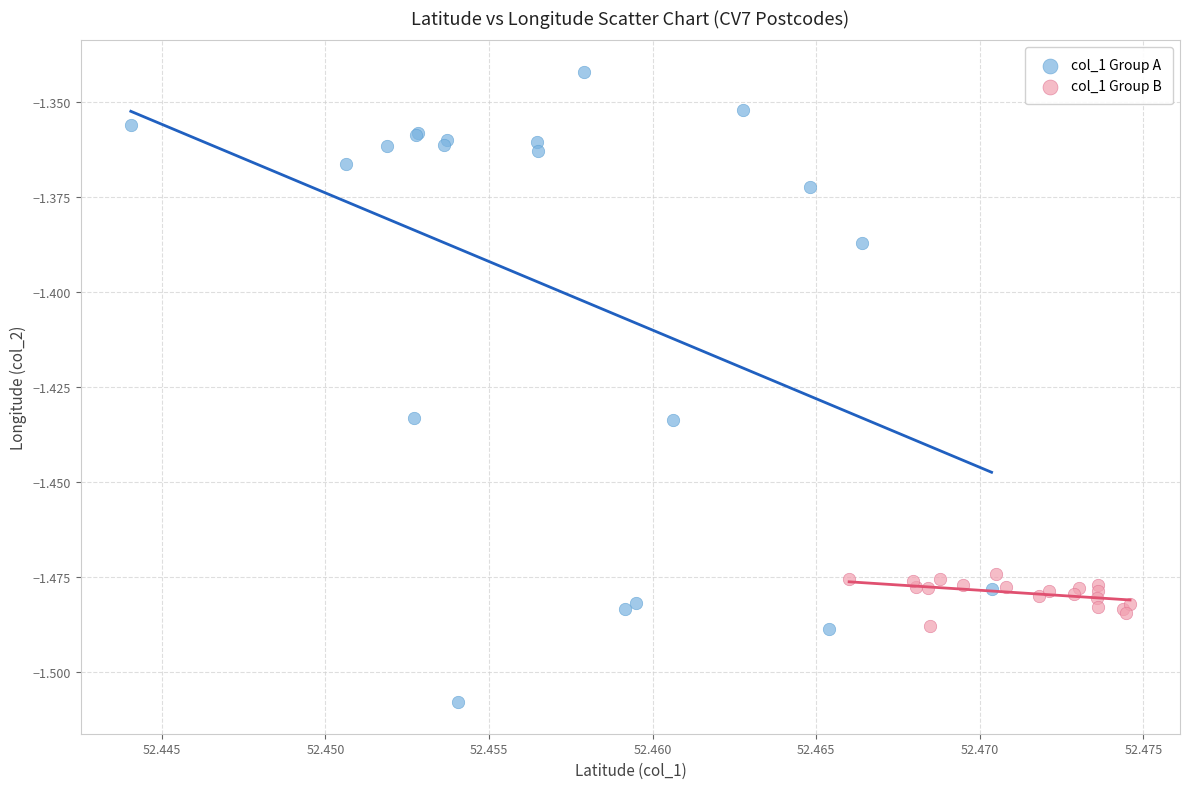

Which series reaches the minimum Y coordinate?

col_1 Group A